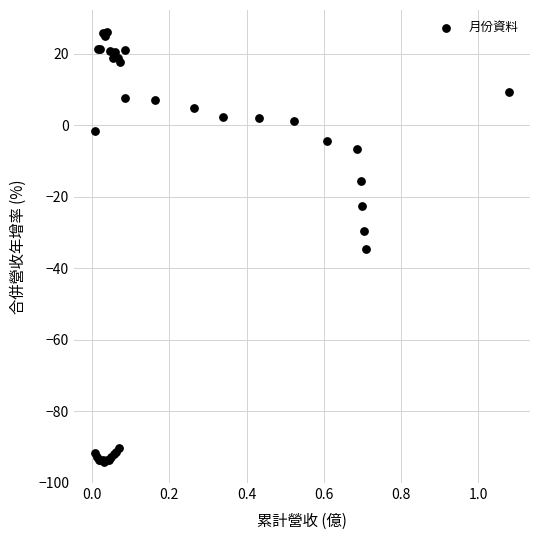

What Y value in the scatter plot is closest to -33?

-34.5